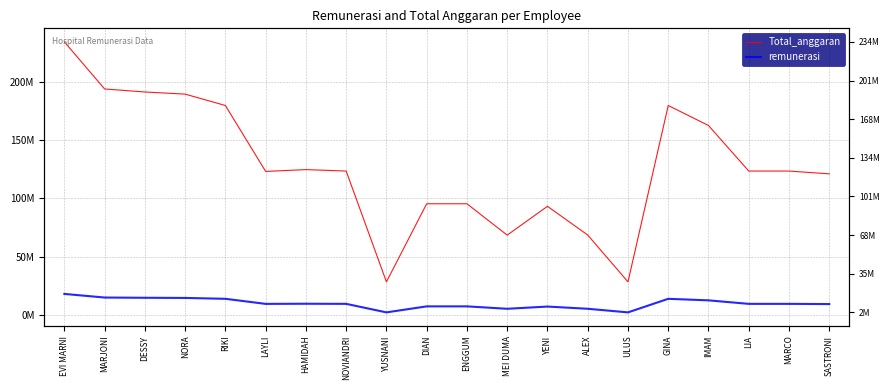

What is the label of the 9th point from the right?

MEI DUMA